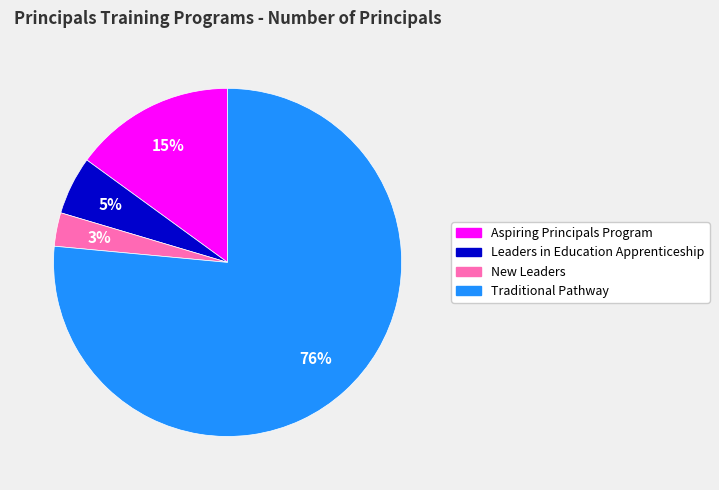

To the nearest percent, what is the combined percentage of Traditional Pathway and New Leaders?

80%